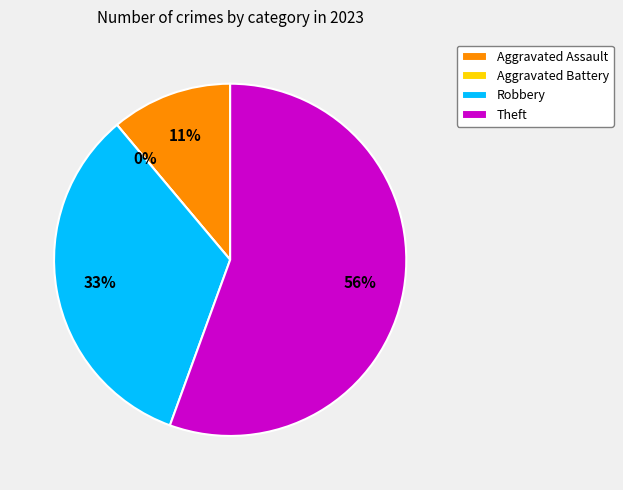

Rank the categories by value from highest to lowest.

Theft, Robbery, Aggravated Assault, Aggravated Battery